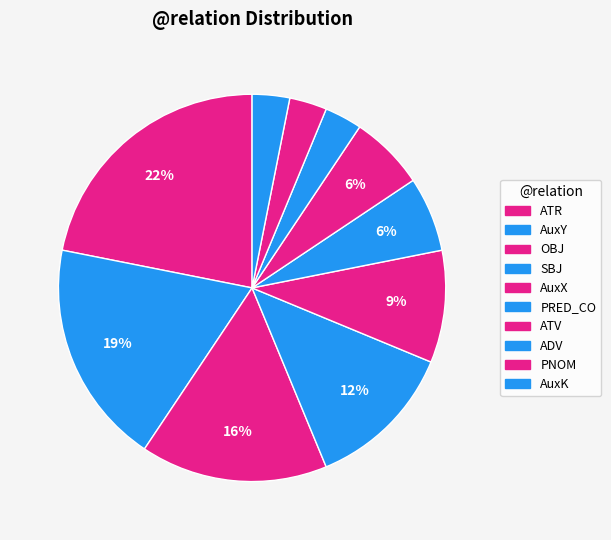

How many slices are in this pie chart?

10